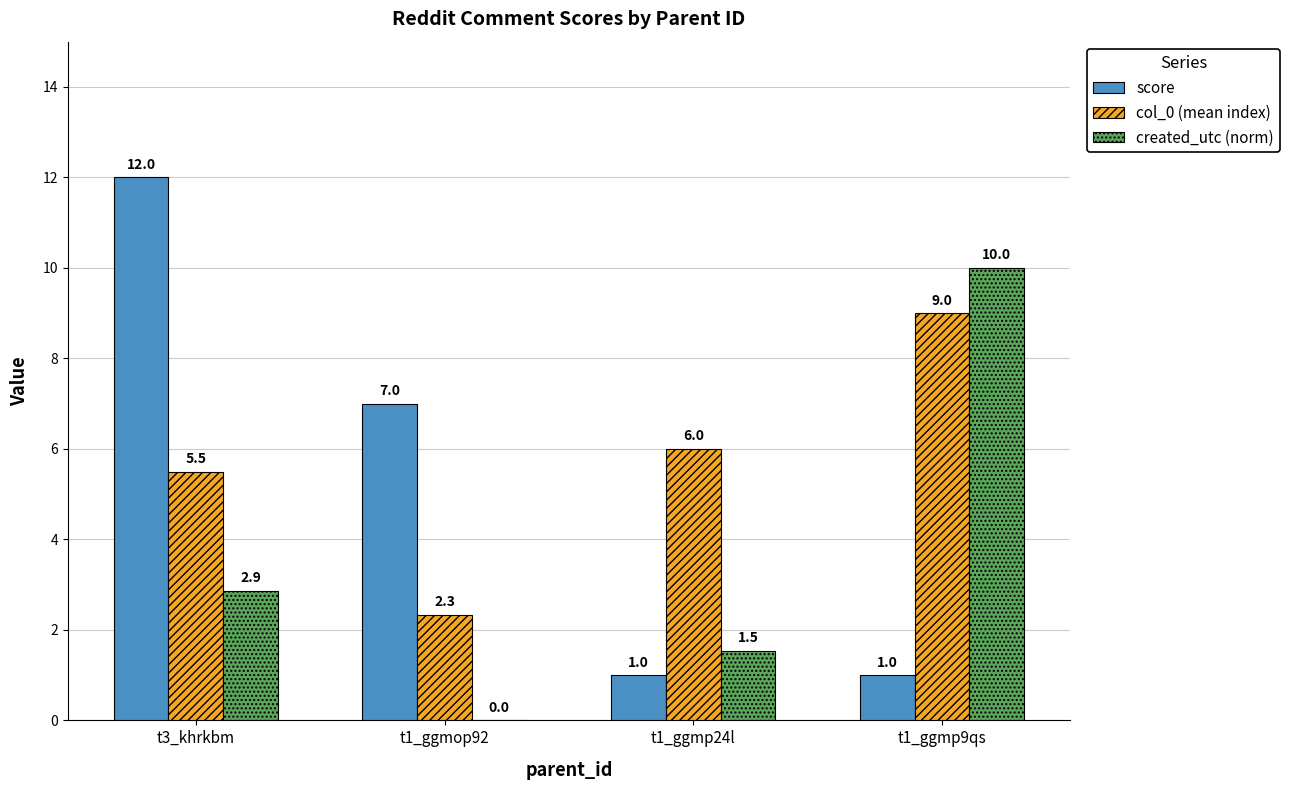

What is the sum of the created_utc (norm) values at t3_khrkbm and t1_ggmp9qs?

12.9